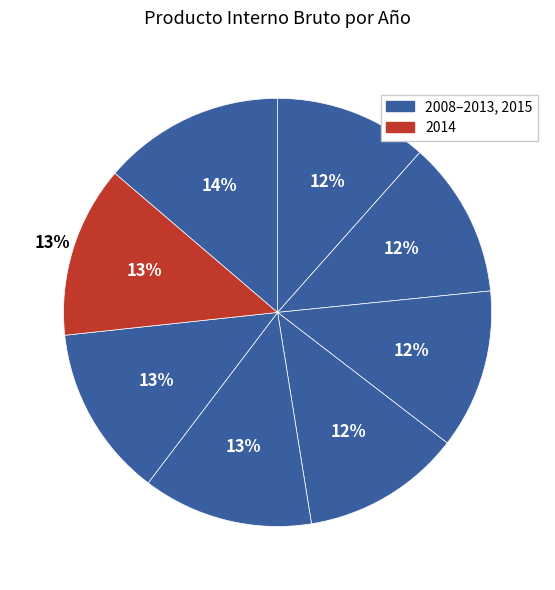

What portion of the pie excludes 2009?

88.2%